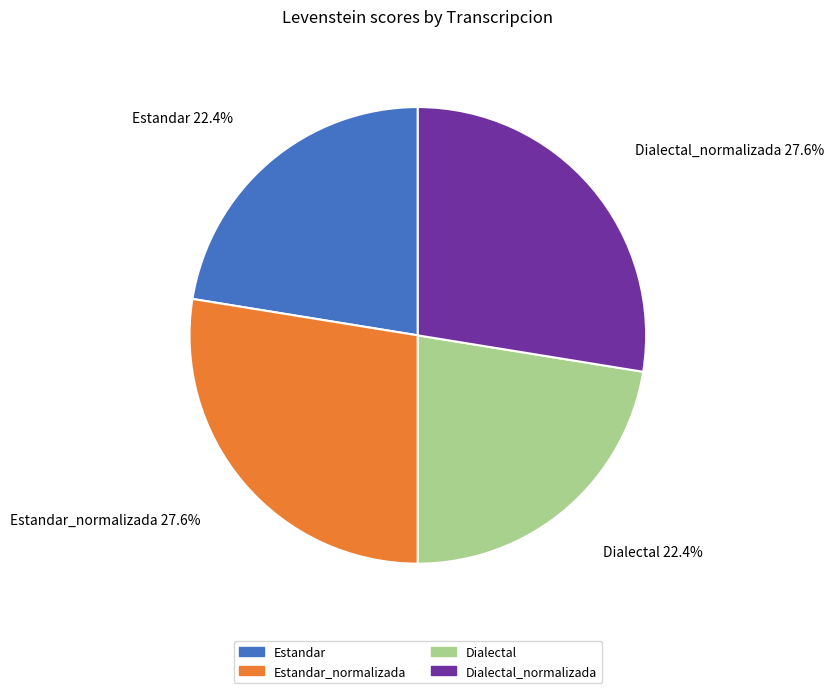

Does any single category account for the majority?

No